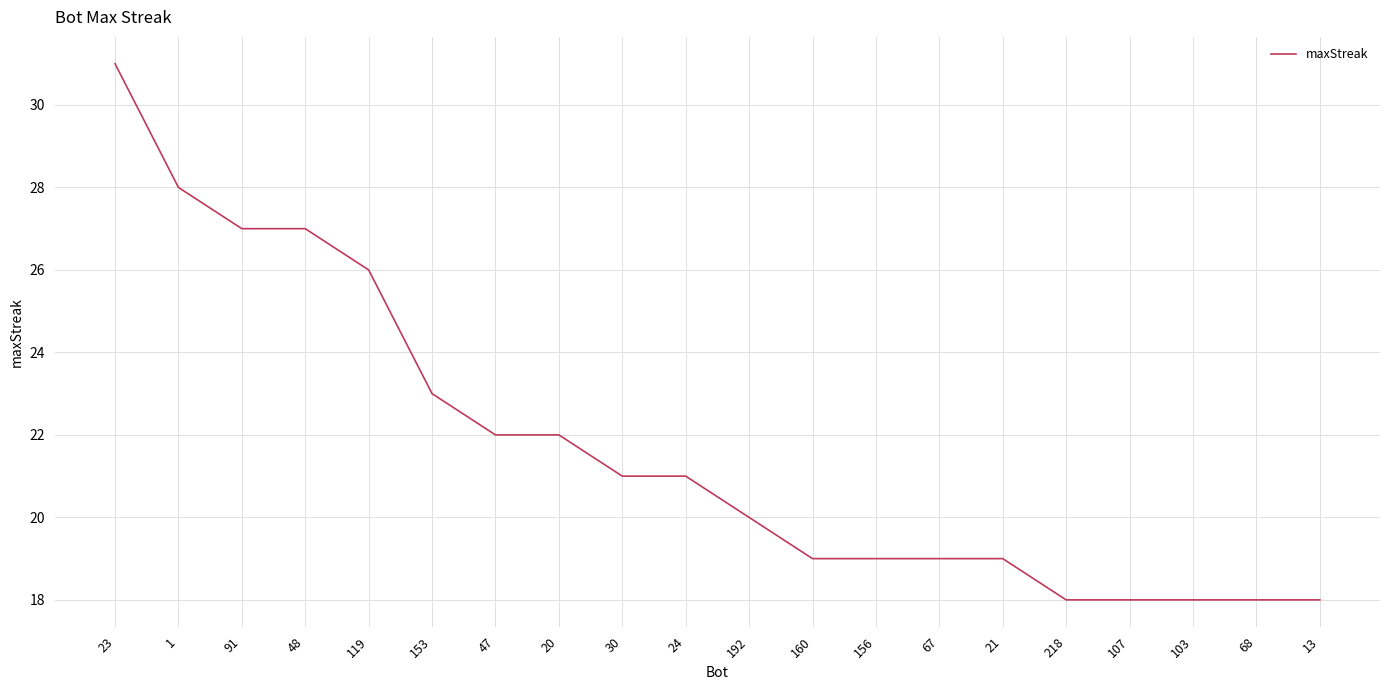

What is the smallest value displayed?

18